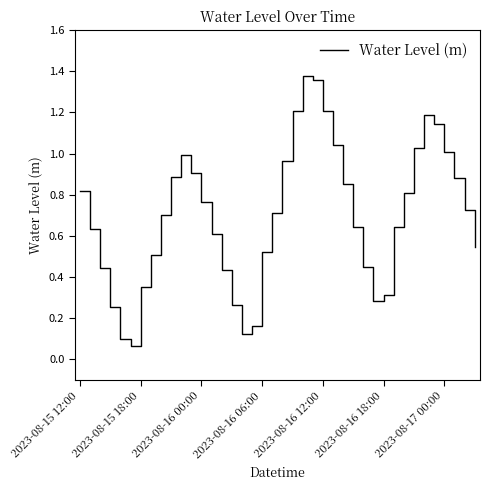

What is the difference between the maximum and minimum values?

1.3